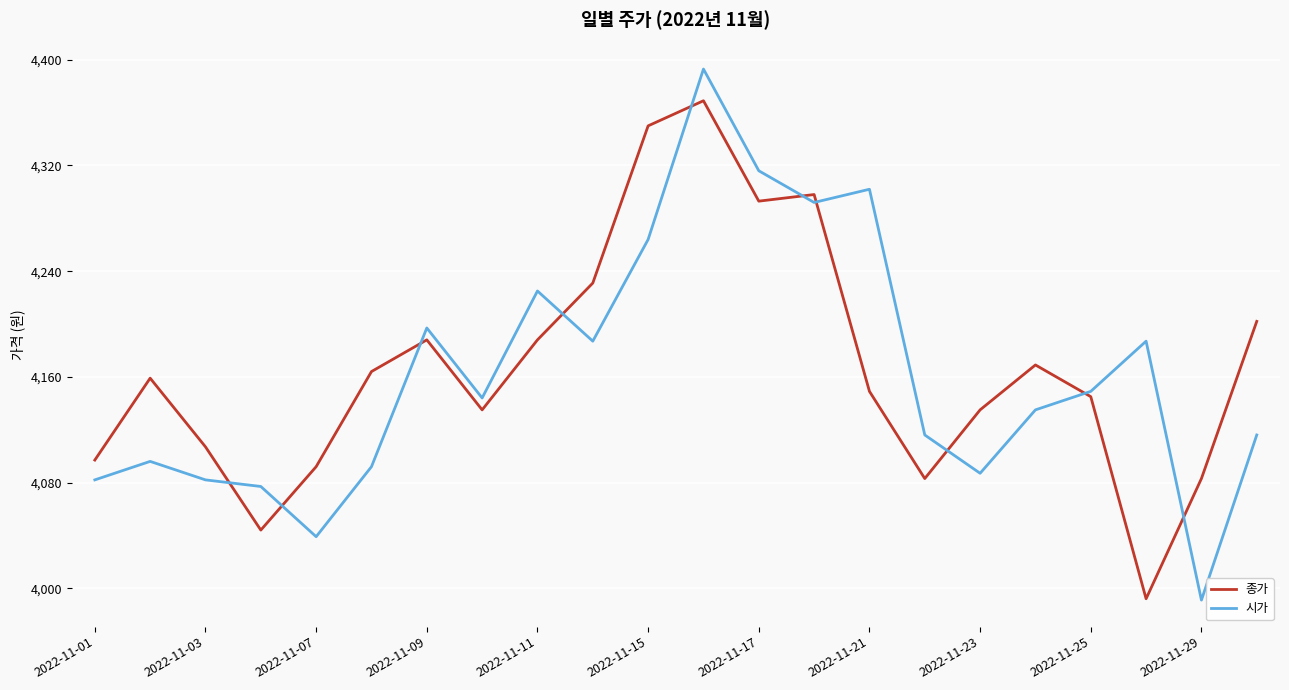

List the series in order of their peak value, highest first.

시가, 종가